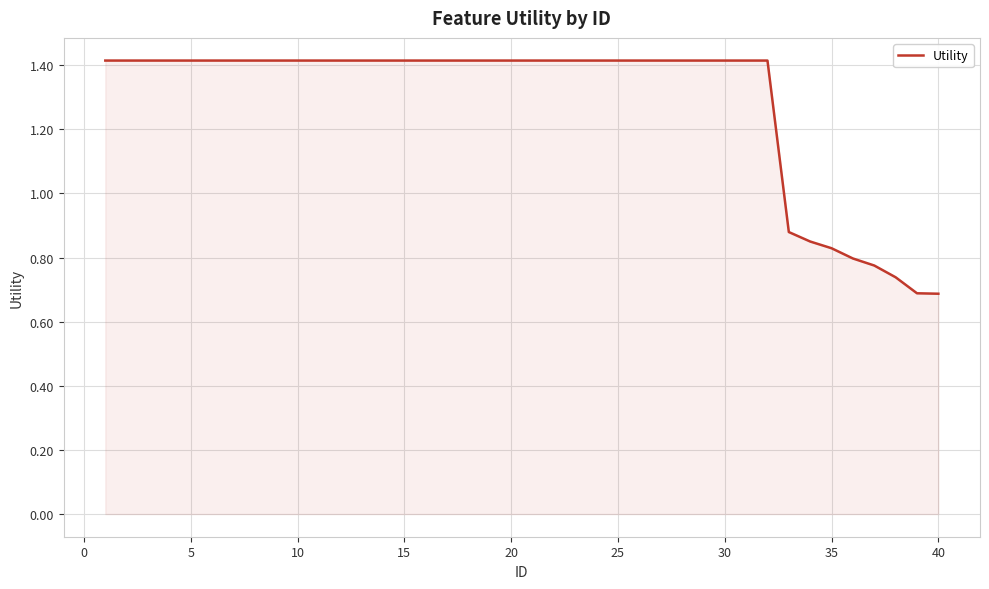

Does the chart display data point markers on the line(s)?

No